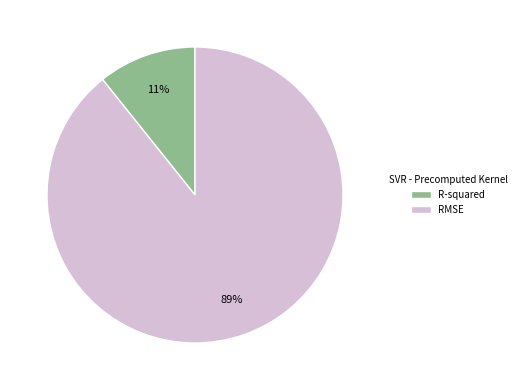

Is it true that RMSE is 78% of the pie?

False